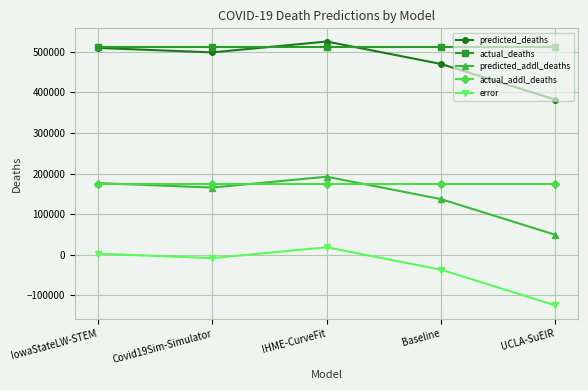

At which category does error reach its first local peak?

IHME-CurveFit